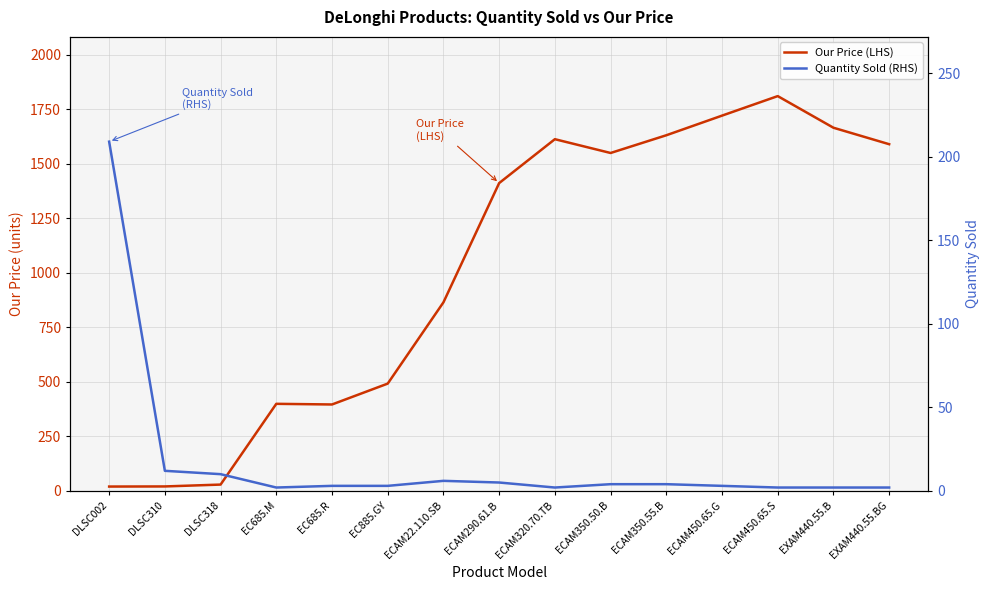

How many data points in Our Price (LHS) are above 1410?

8